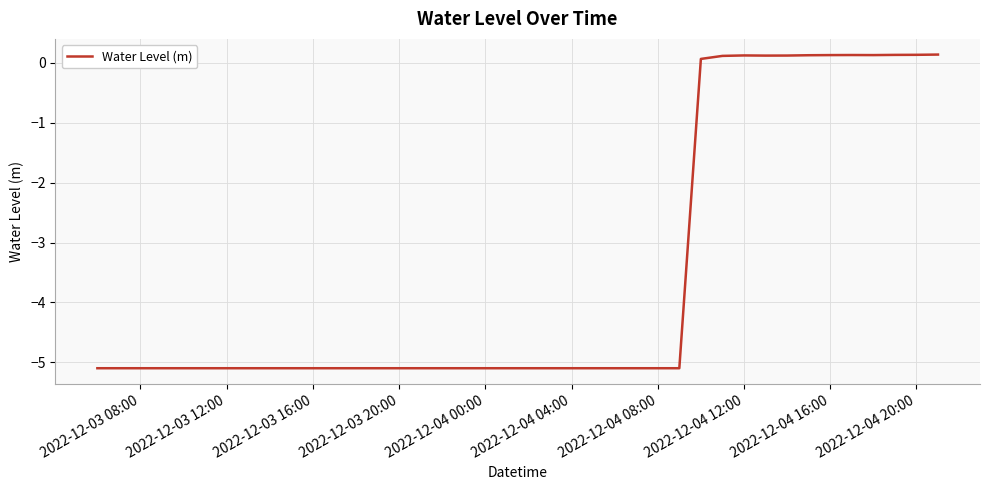

What is the difference between the maximum and minimum values?

5.2